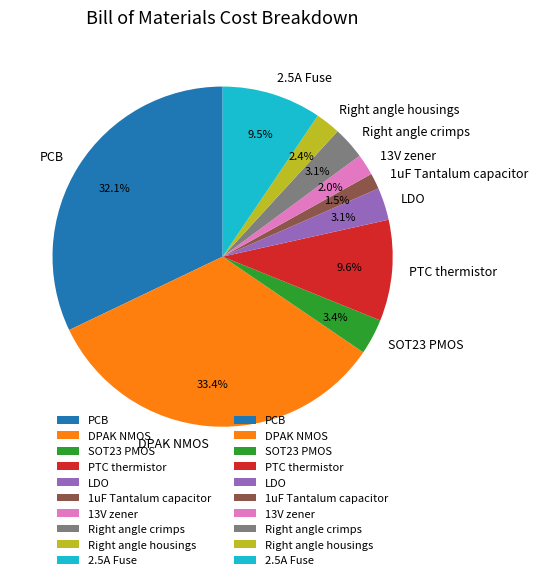

What percentage is NOT represented by PTC thermistor?

90.4%